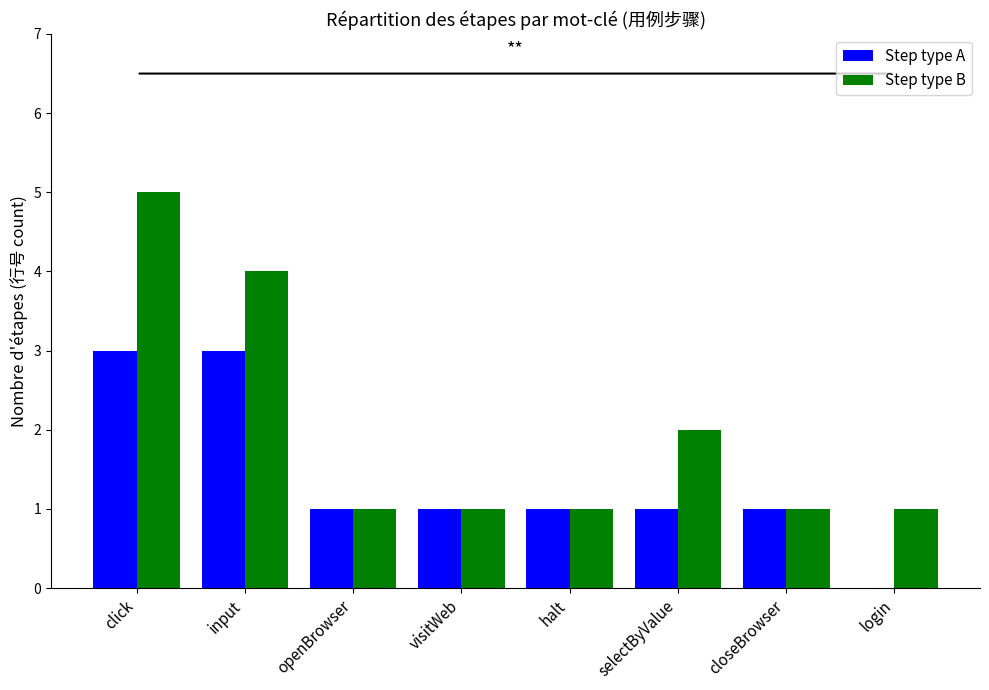

Reading left to right, what are all the values shown in this chart?

Step type A: 3	3	1	1	1	1	1	0
Step type B: 5	4	1	1	1	2	1	1